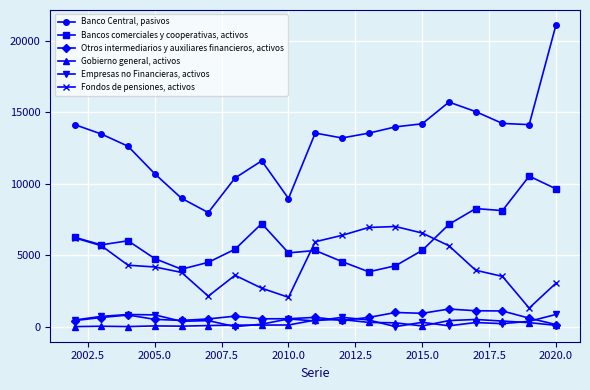

Count the number of data series in this chart.

6